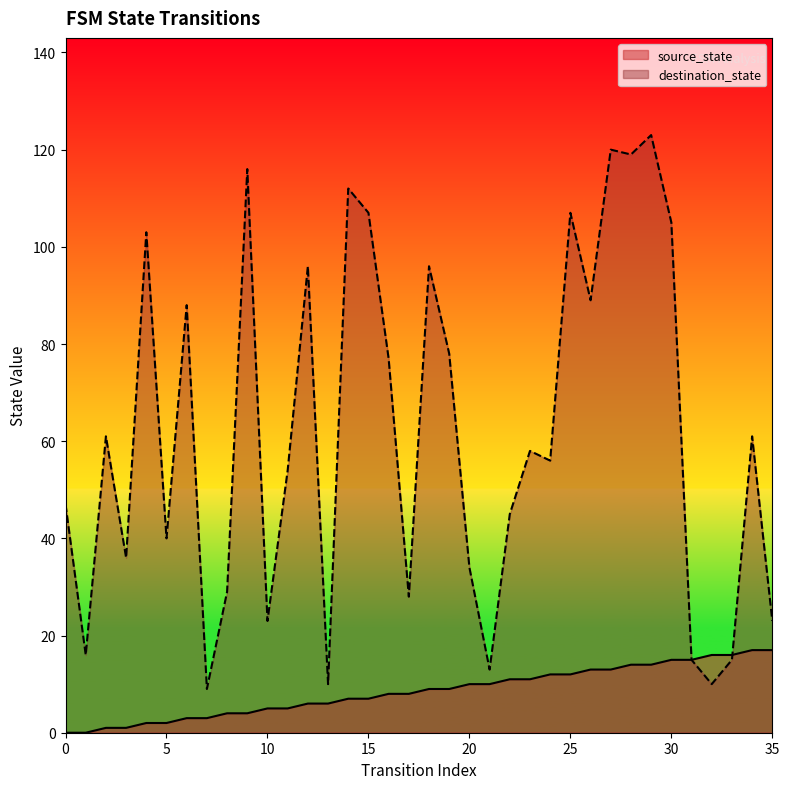

What is the total value across all series at 13?

16